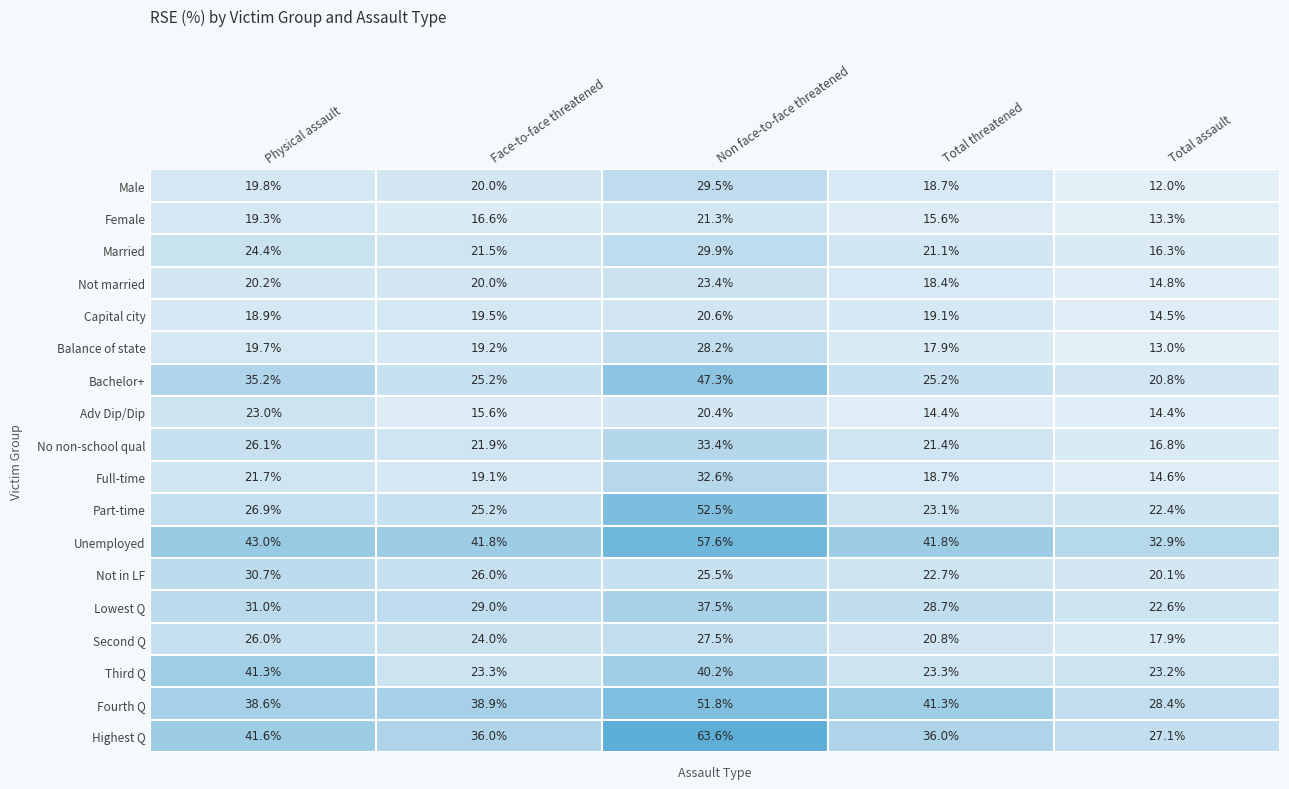

Between Face-to-face threatened and Total threatened, which series saw the biggest shift?

Not in LF